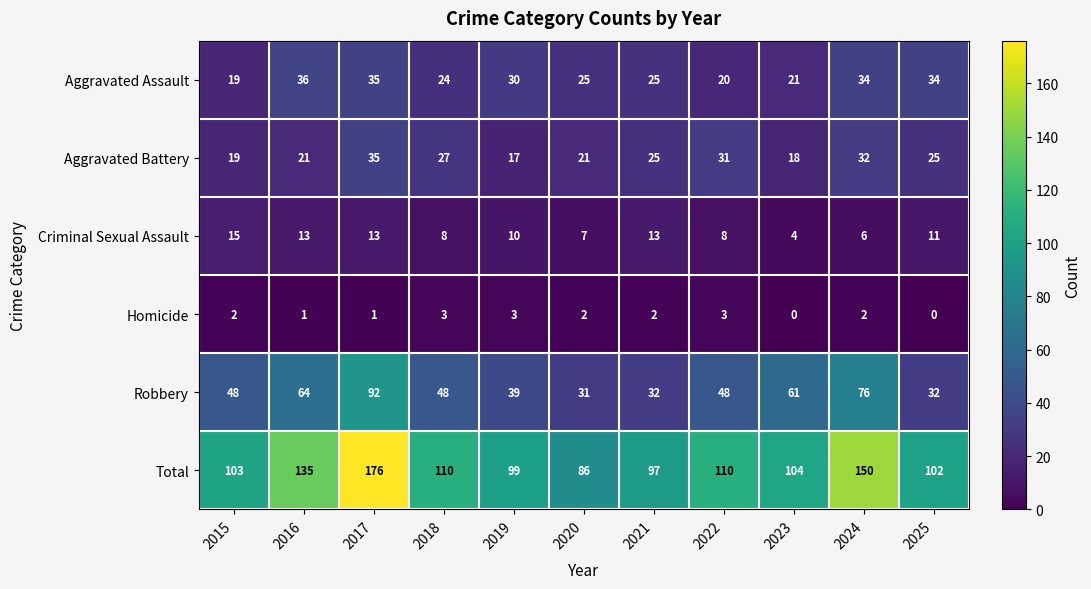

How many positive values does the Homicide series have?

9